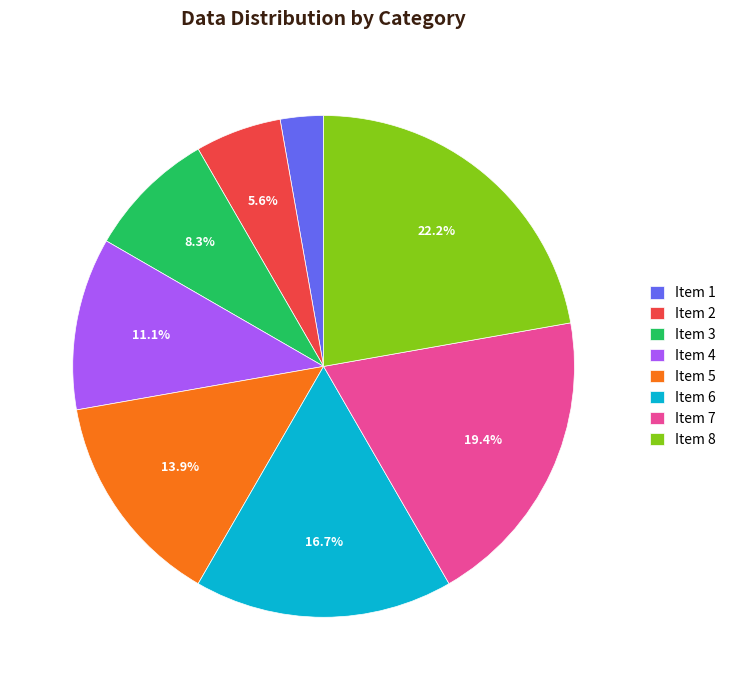

Which category has the biggest portion of the pie?

Item 8